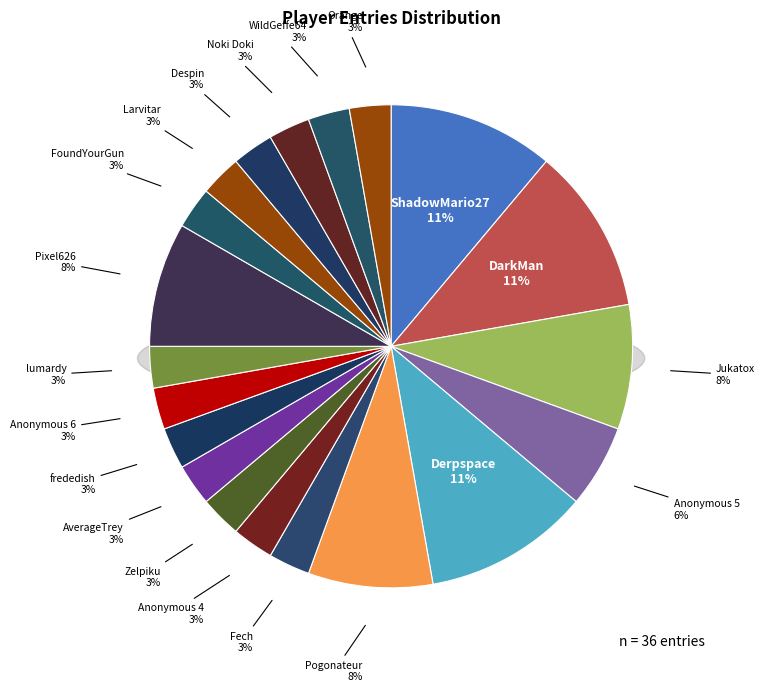

To the nearest percent, what percentage of the pie is ShadowMario27?

11%